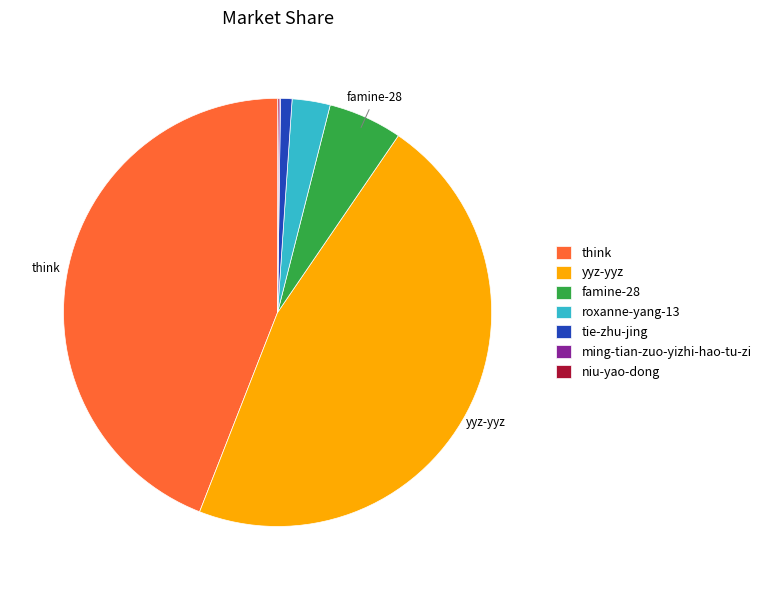

Which has a higher value, think or roxanne-yang-13?

think